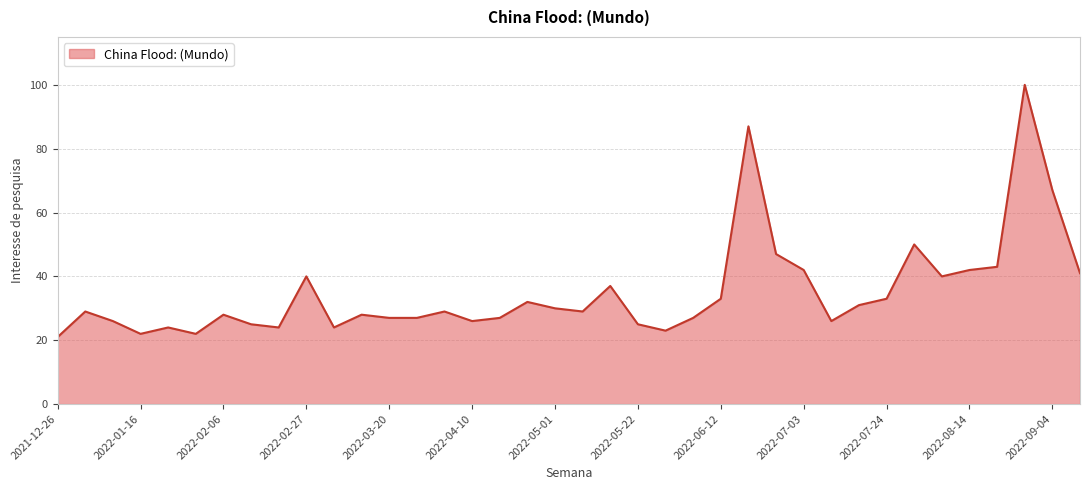

Reading right to left, list all the values displayed in this chart.

41	67	100	43	42	40	50	33	31	26	42	47	87	33	27	23	25	37	29	30	32	27	26	29	27	27	28	24	40	24	25	28	22	24	22	26	29	21